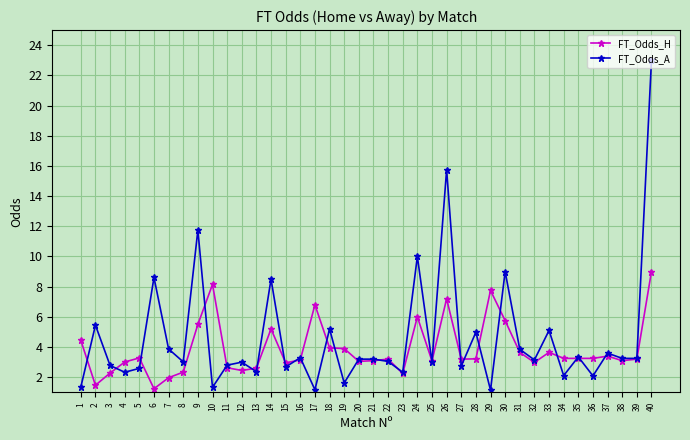

True or false: FT_Odds_A has more than 1 points higher than both neighbors.

True